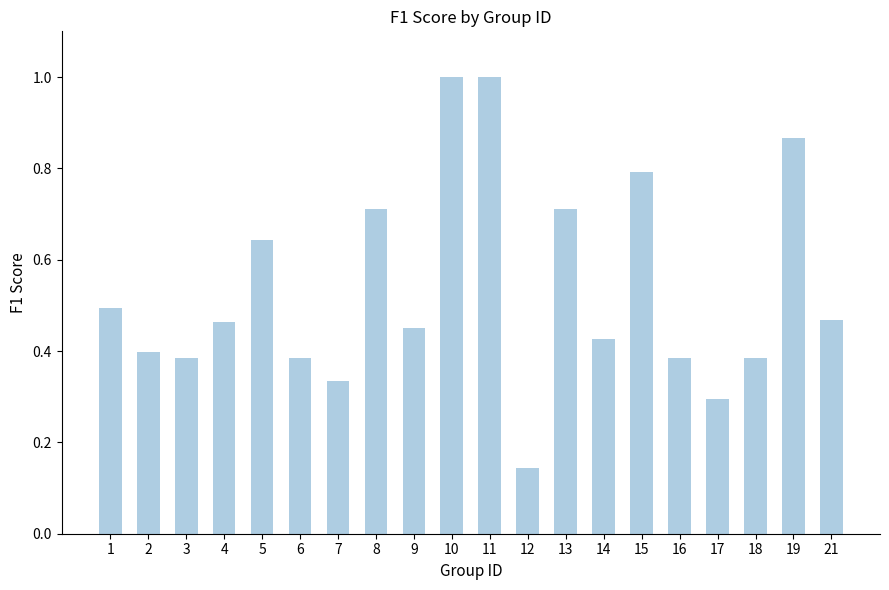

Between 11 and 13, which is larger?

11